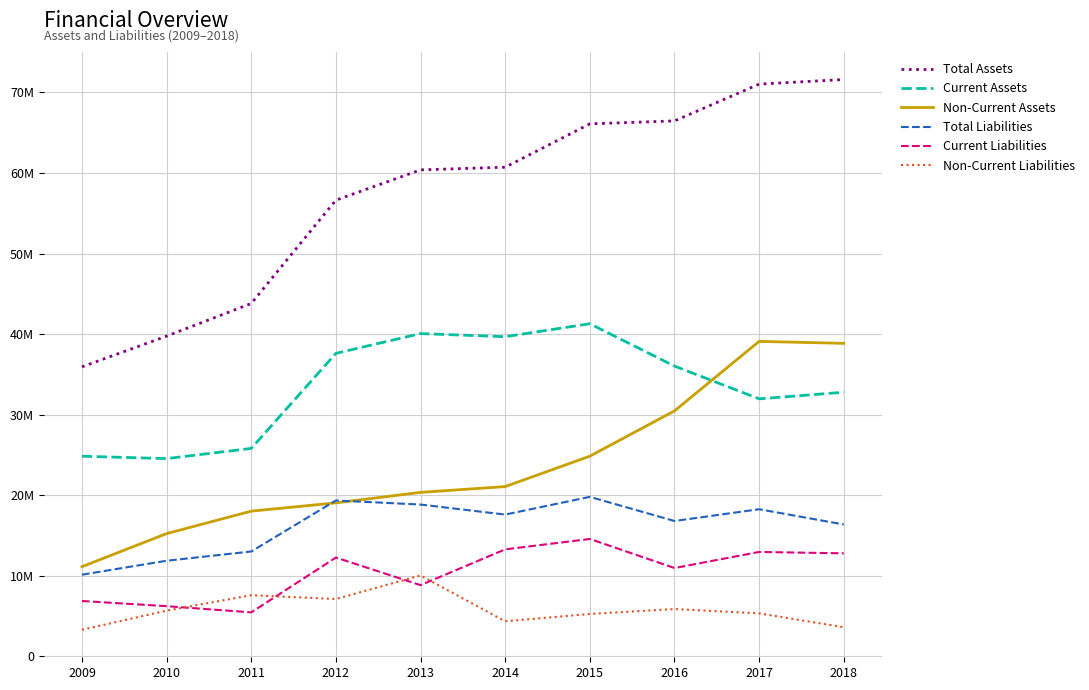

What are all the series names shown in the legend?

Total Assets, Current Assets, Non-Current Assets, Total Liabilities, Current Liabilities, Non-Current Liabilities